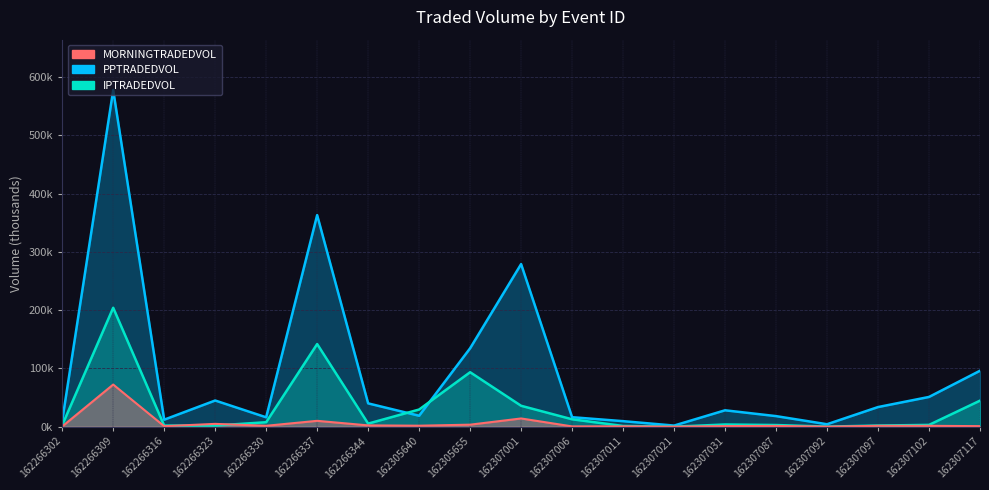

What is the value of the MORNINGTRADEDVOL point at the 3rd from the left?

0.8